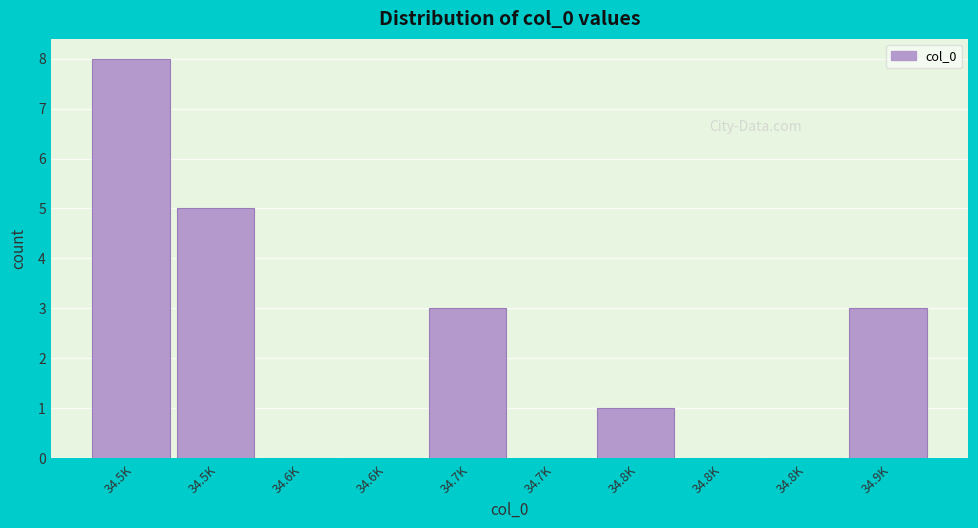

How many data points does each series have?

10